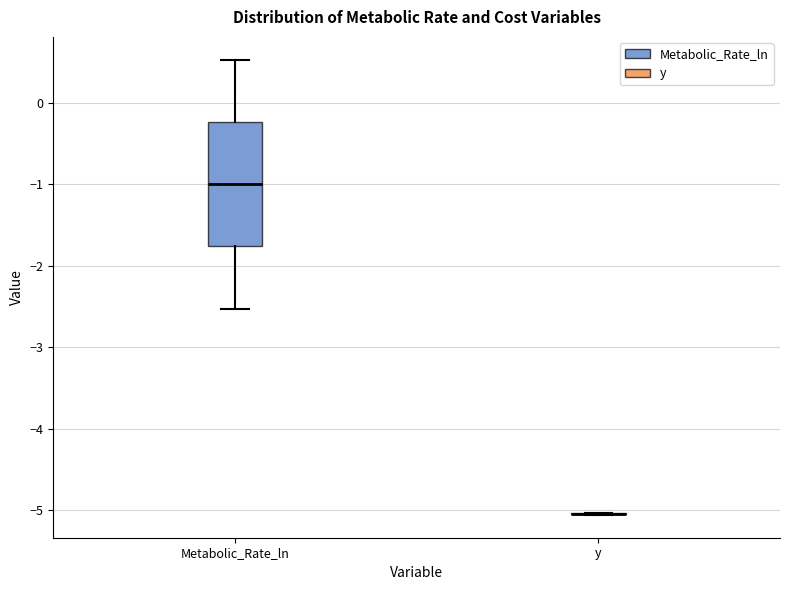

Comparing the boxes themselves (not the whiskers), which one is the tallest?

Metabolic_Rate_ln